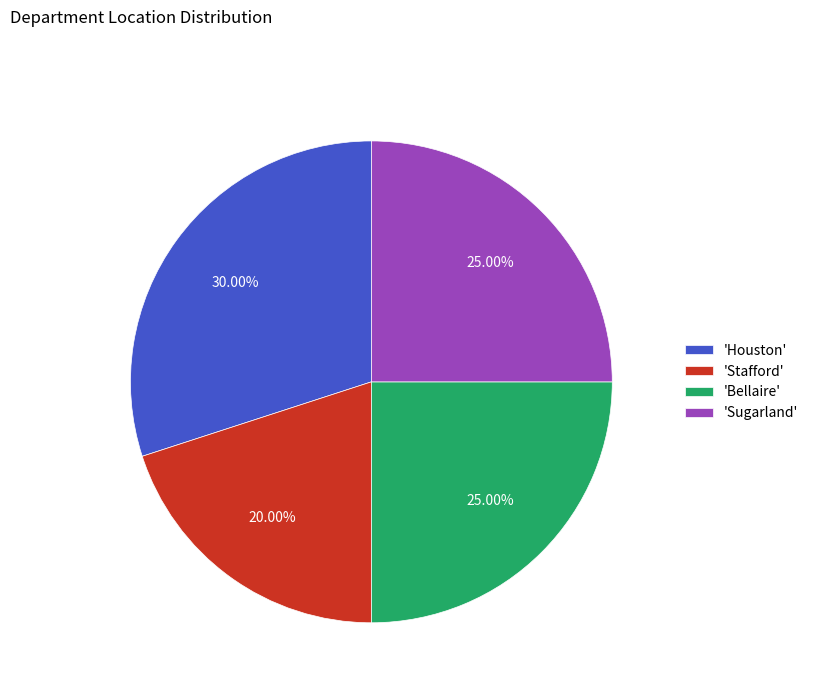

Combined, do 'Bellaire' and 'Stafford' account for over 50%?

No